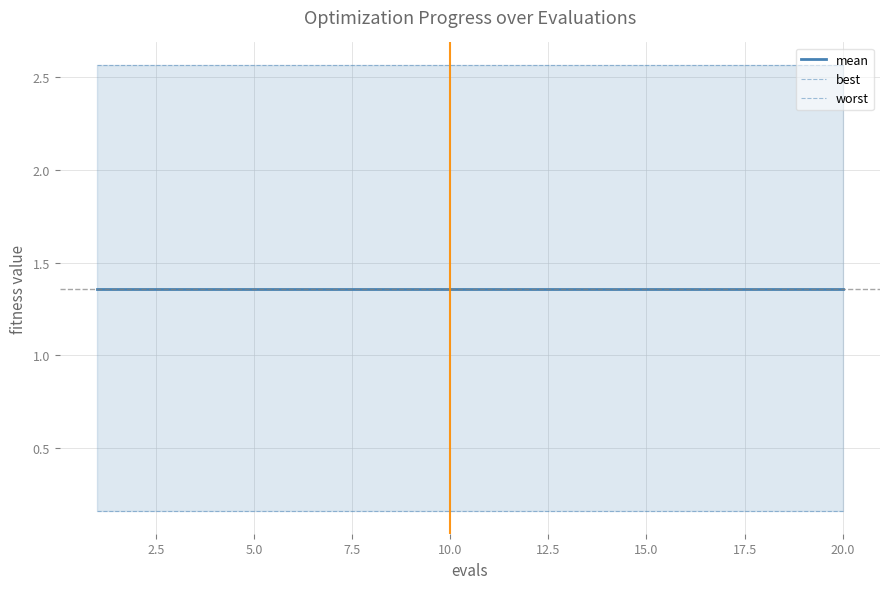

True or false: best and mean cross at least once.

False